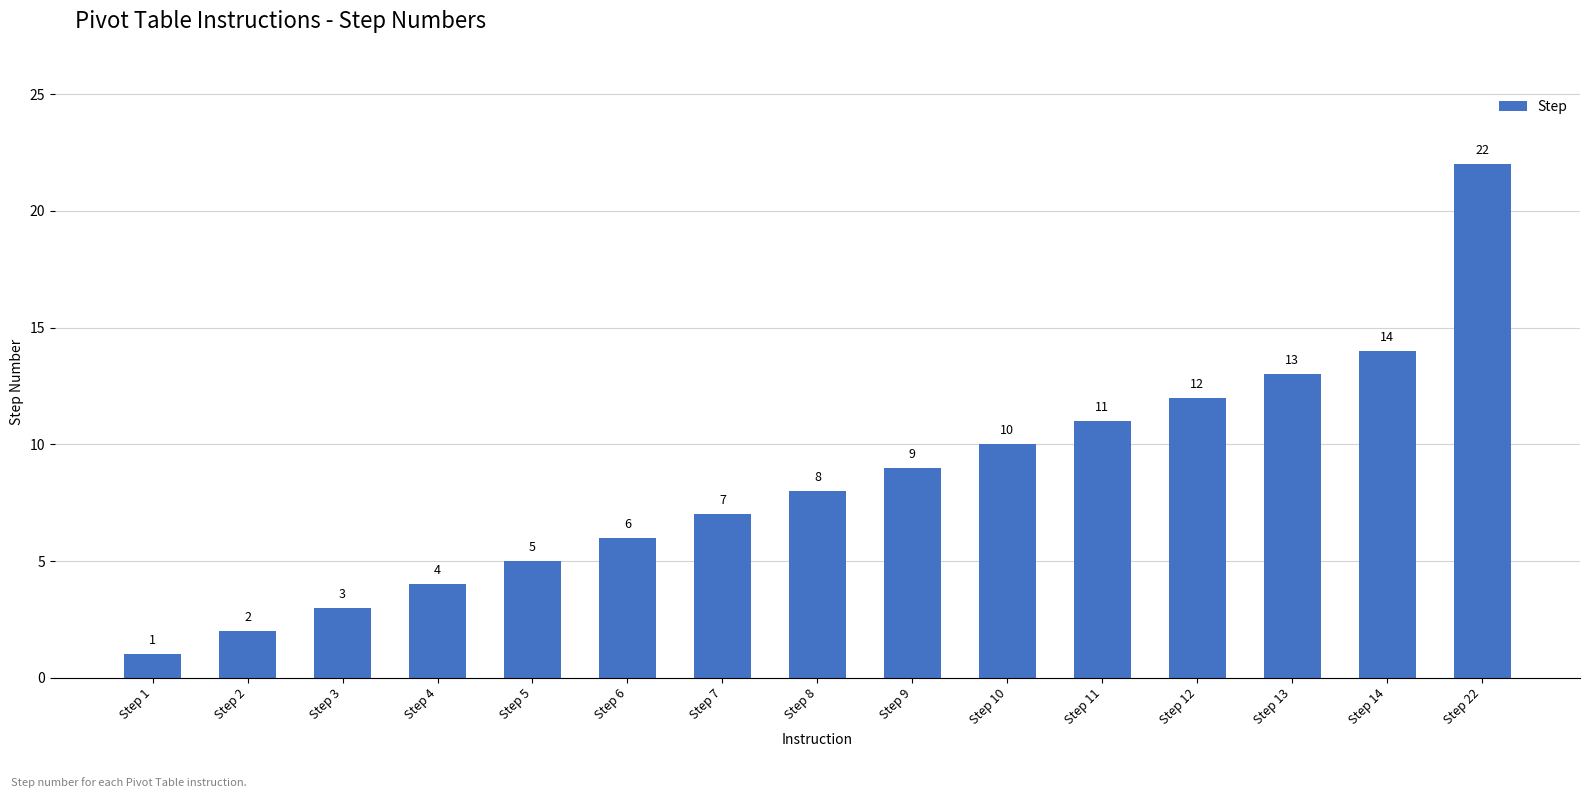

Read the value at Step 14, to the nearest 5.

15